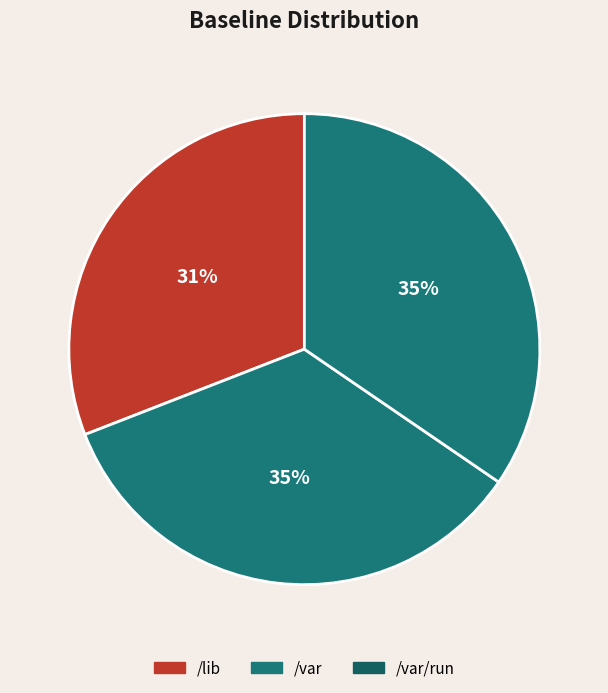

To the nearest percent, what percentage of the pie is /lib?

31%